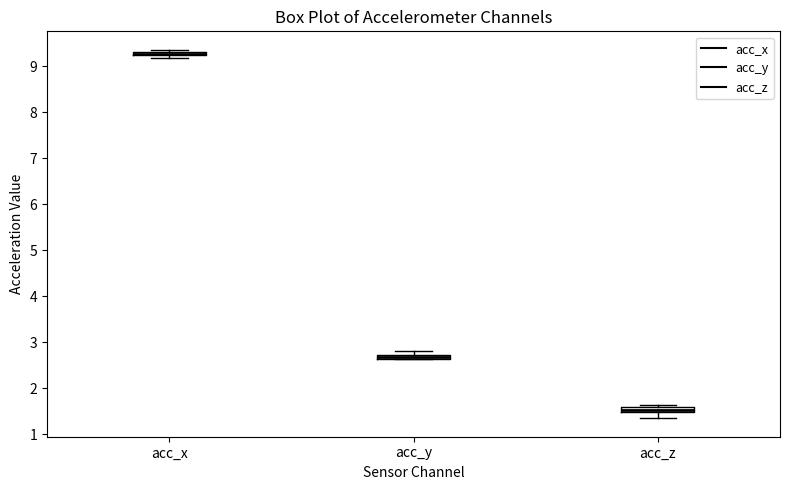

Where is the lower edge of the box for acc_x on the y-axis? The values are not printed on the chart, so give them approximately, as read against the axis.

9.2